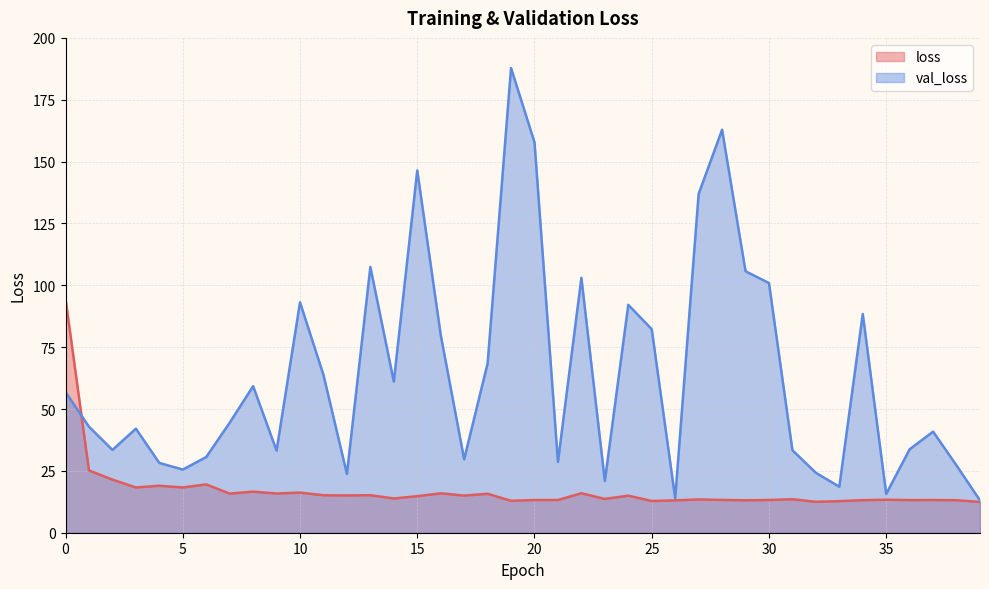

What are all the series names shown in the legend?

loss, val_loss